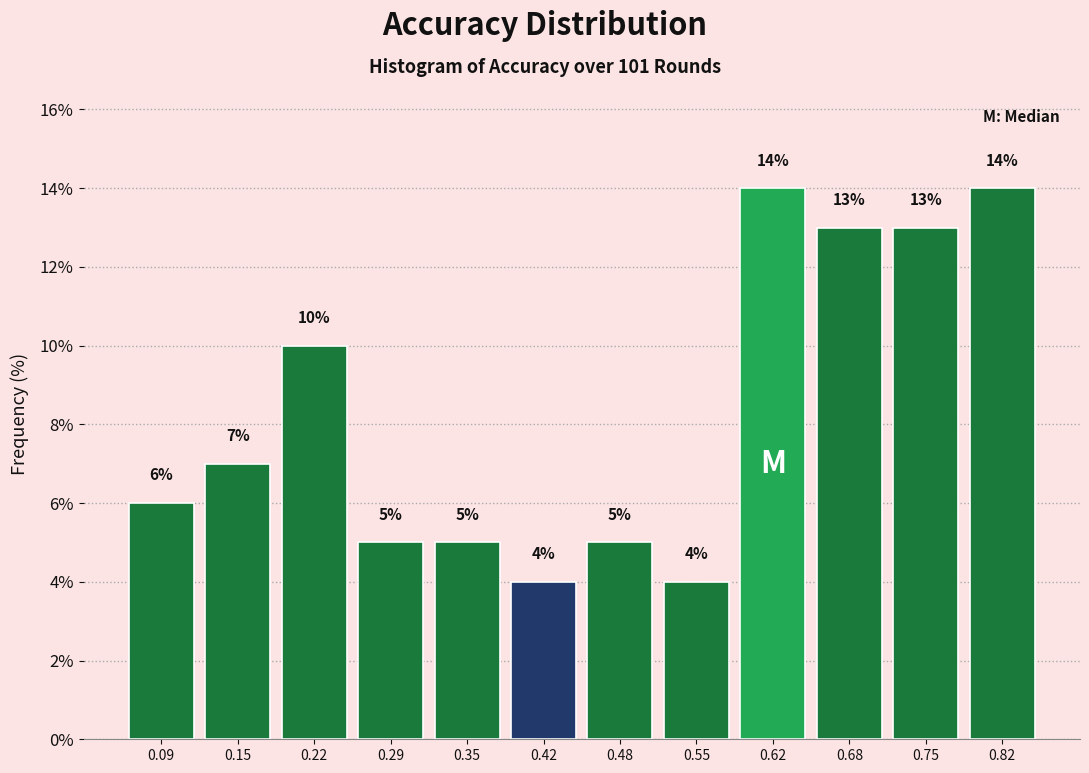

Reading left to right, transcribe this chart: for each bar, give the range it covers on the x-axis and its height. The bar edges are not printed on the chart, so give them approximately, as read against the axis.

0.05 to 0.12: 6
0.12 to 0.19: 7
0.19 to 0.25: 10
0.25 to 0.32: 5
0.32 to 0.39: 5
0.39 to 0.45: 4
0.45 to 0.52: 5
0.52 to 0.58: 4
0.58 to 0.65: 14
0.65 to 0.72: 13
0.72 to 0.78: 13
0.78 to 0.85: 14